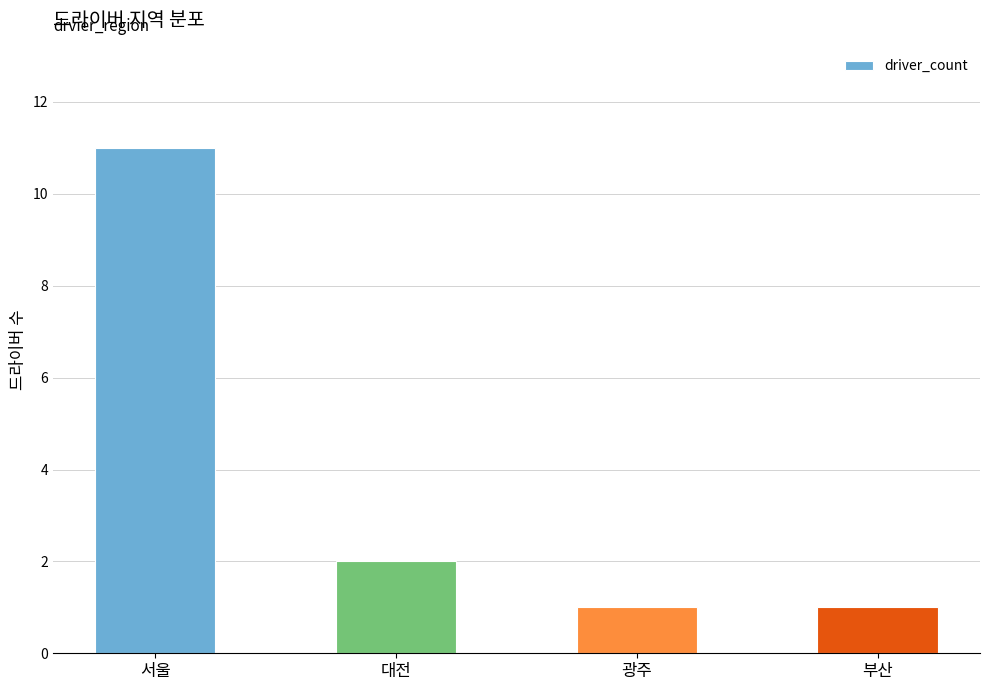

The chart shows a value of 7 at 서울. True or false?

False